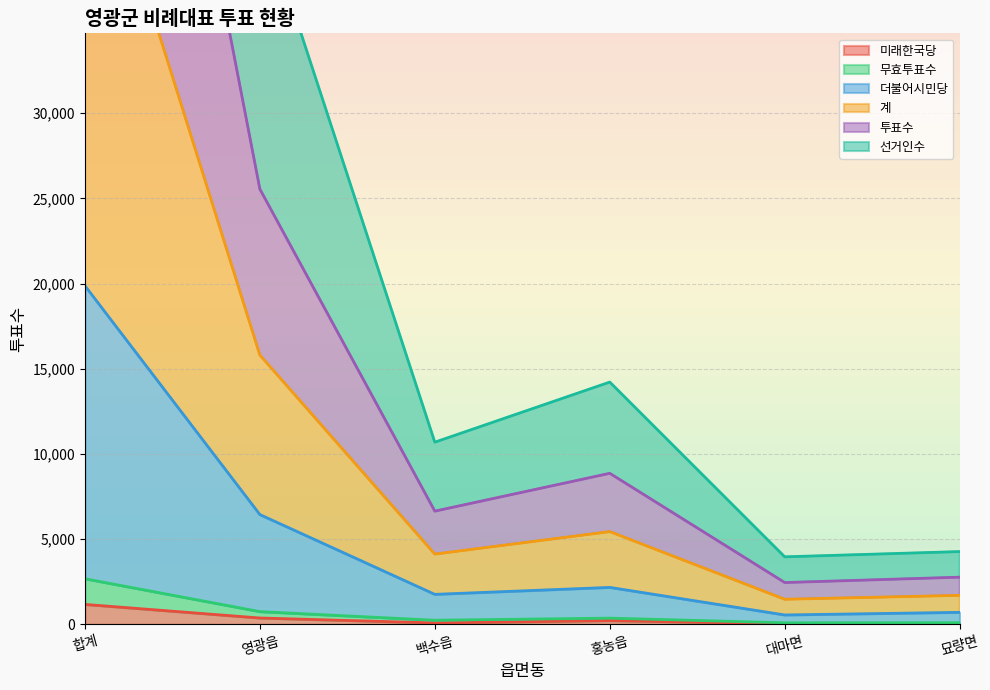

Does the chart have visible grid lines?

Yes